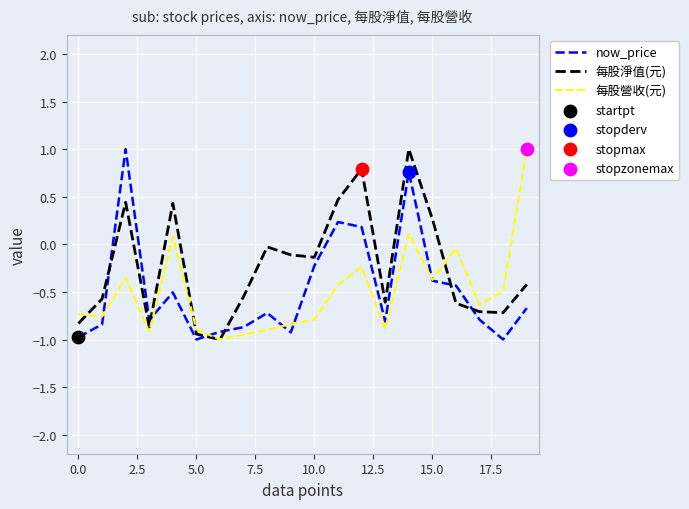

Which series has the largest total across all categories?

每股淨值(元)